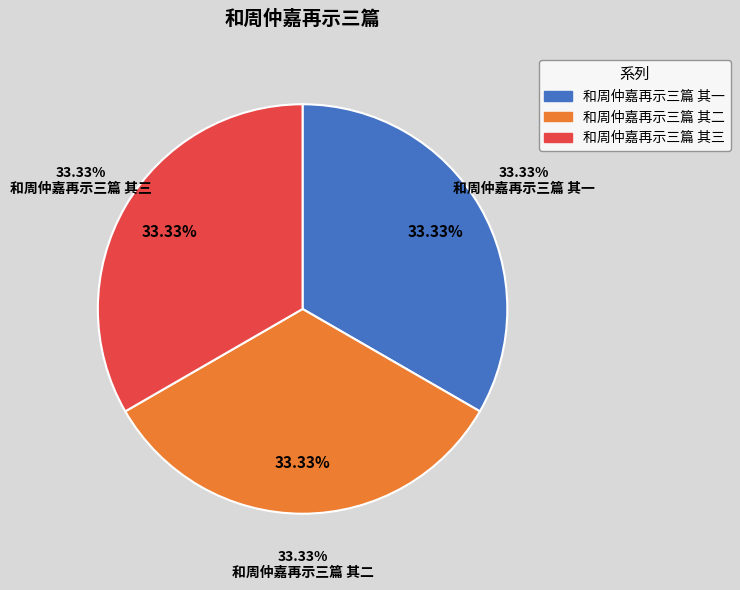

Which slice is the largest?

和周仲嘉再示三篇 其三